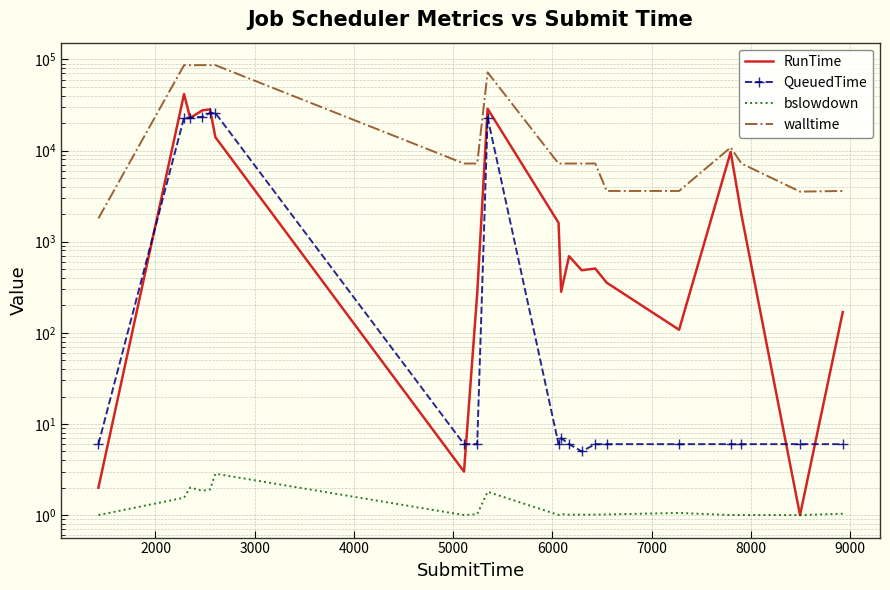

How many values in the QueuedTime series are below 6?

1